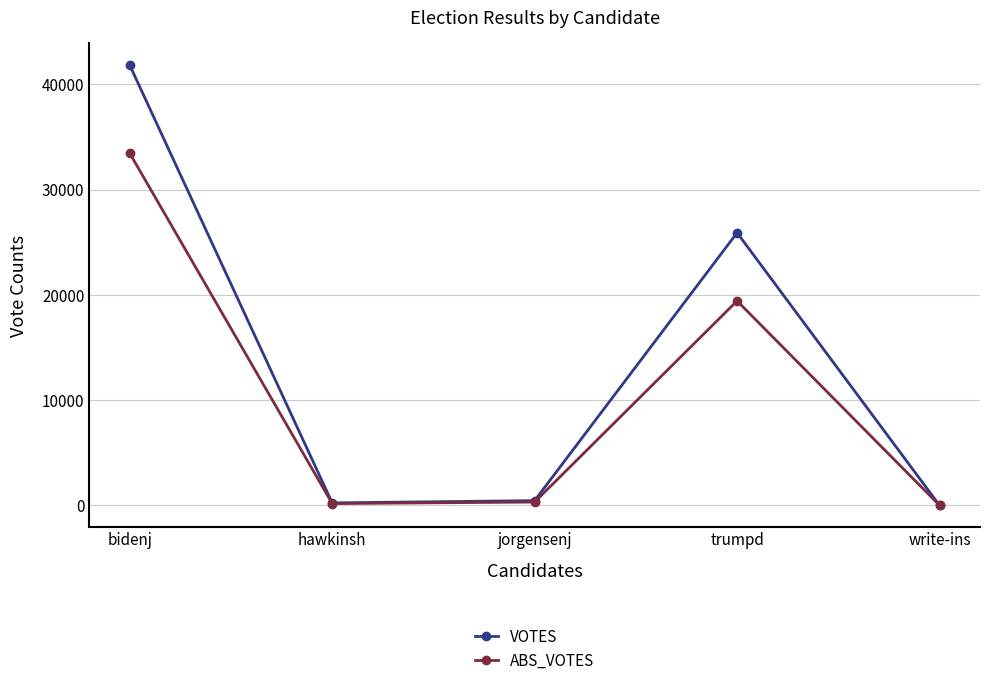

List the series in order of their overall mean, lowest first.

ABS_VOTES, VOTES